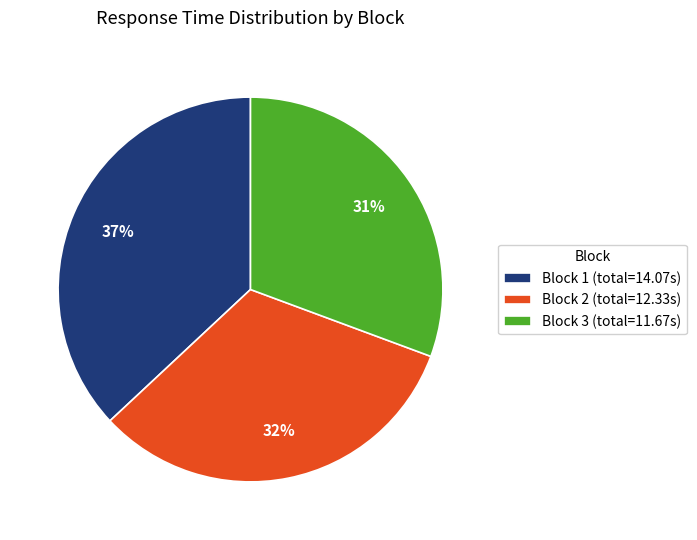

Between Block 1 (total=14.07s) and Block 2 (total=12.33s), which is larger?

Block 1 (total=14.07s)